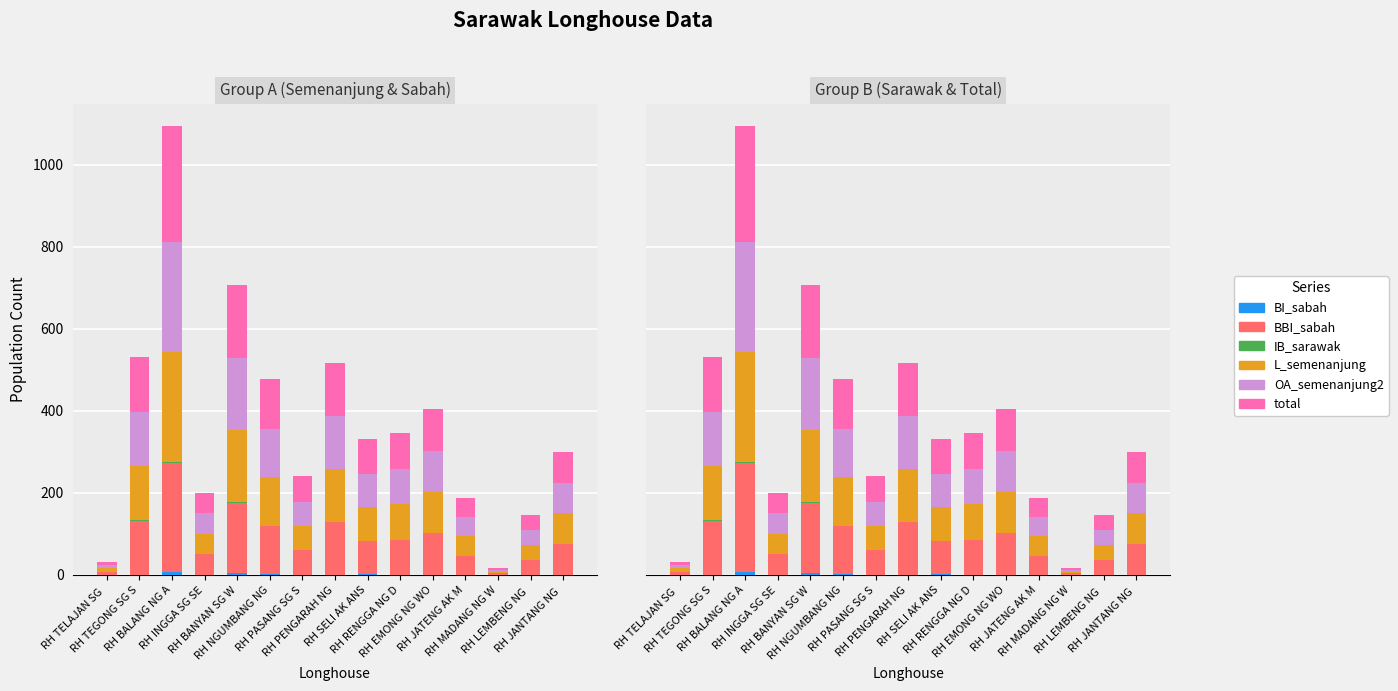

Between RH PENGARAH NG and RH SELI AK ANS, which is larger?

RH SELI AK ANS